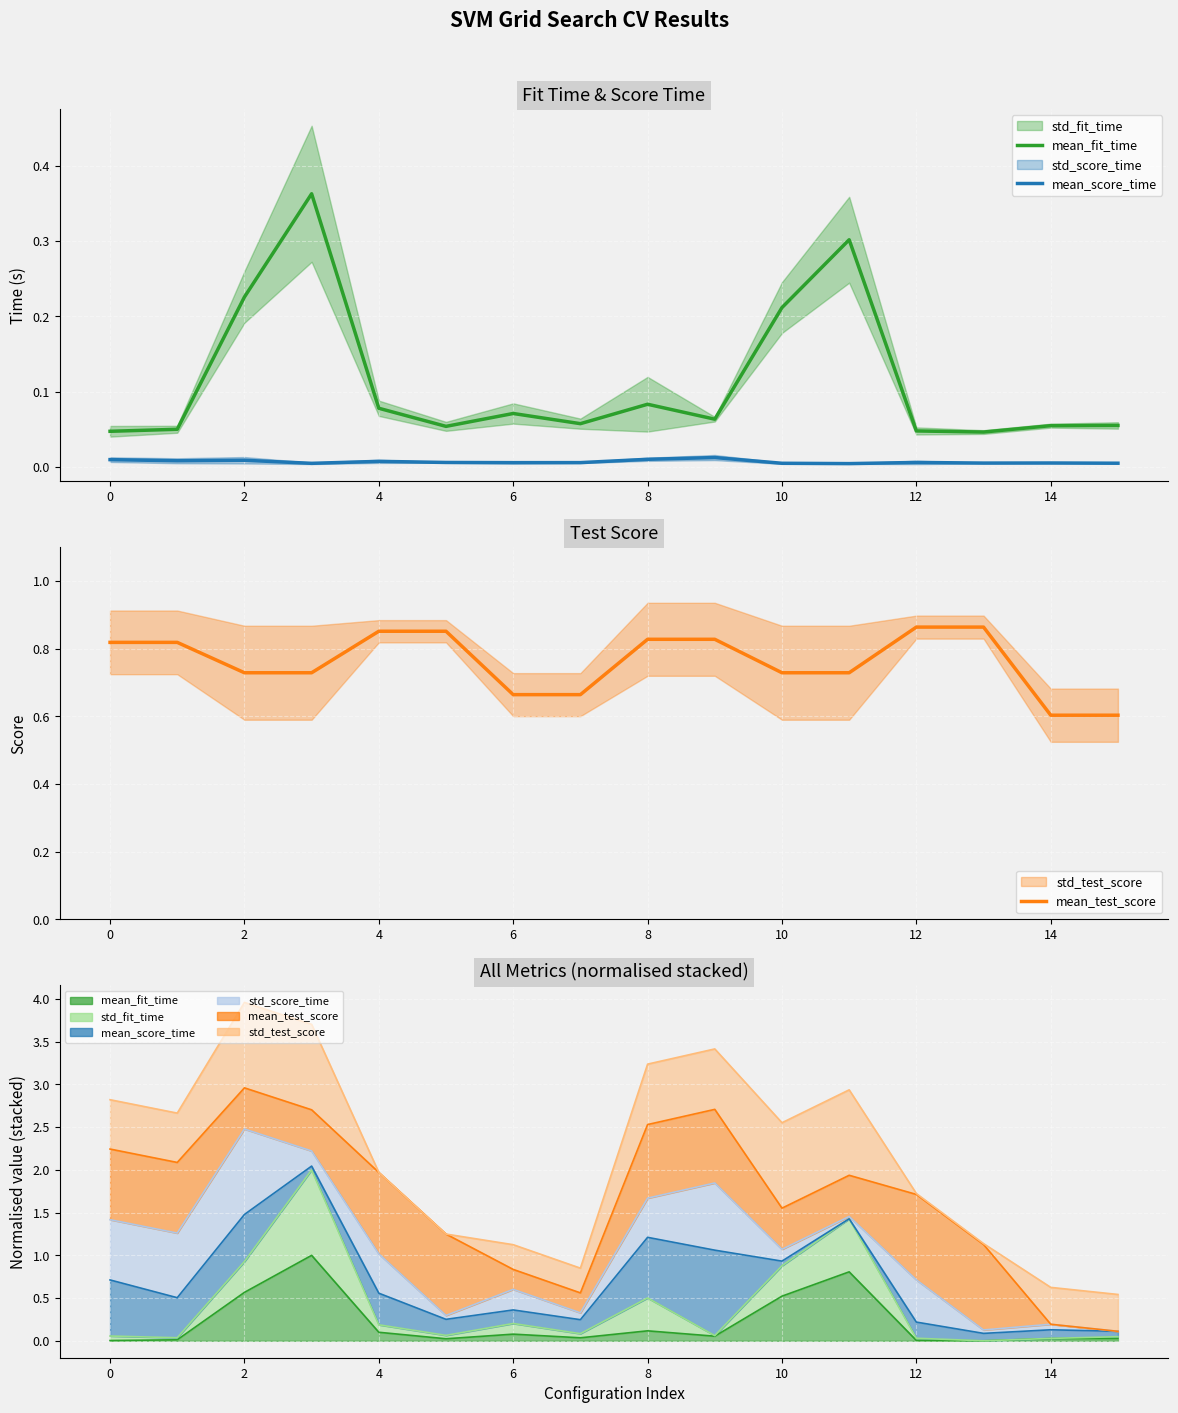

Which series has the largest range (max minus min)?

mean_fit_time